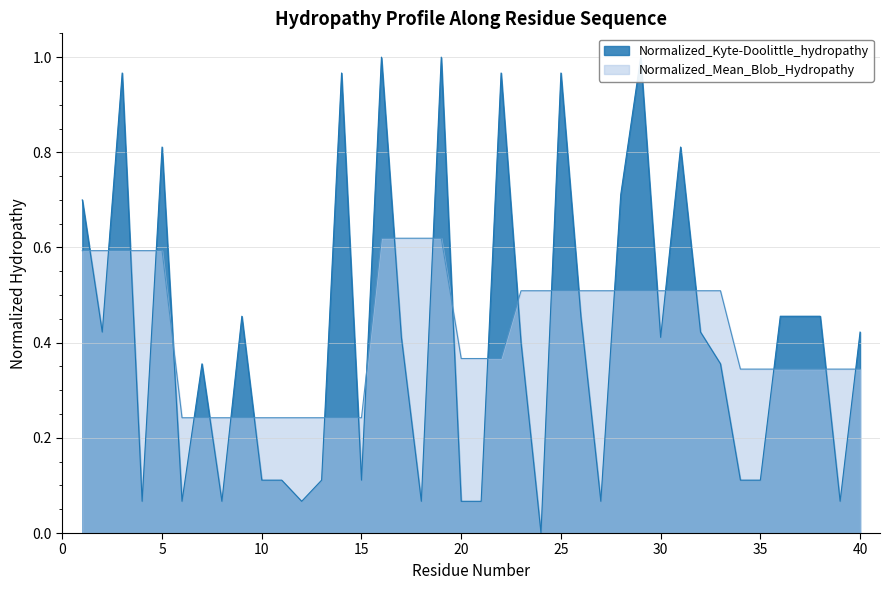

Does the chart display data point markers on the line(s)?

No